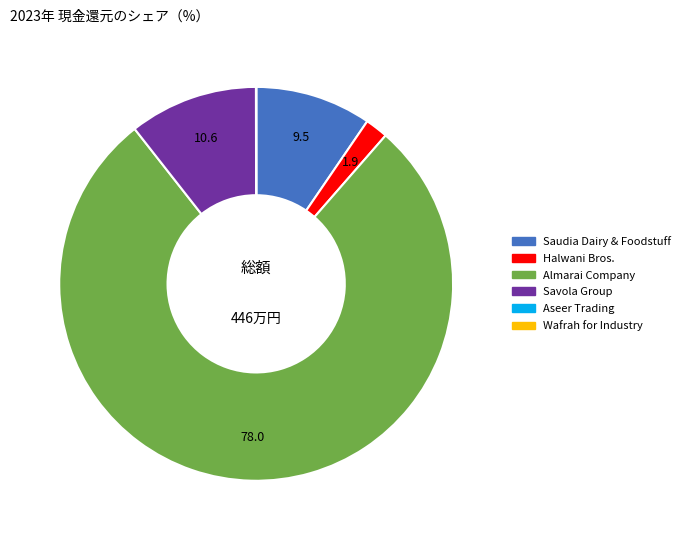

Is there a majority slice in this chart?

Yes